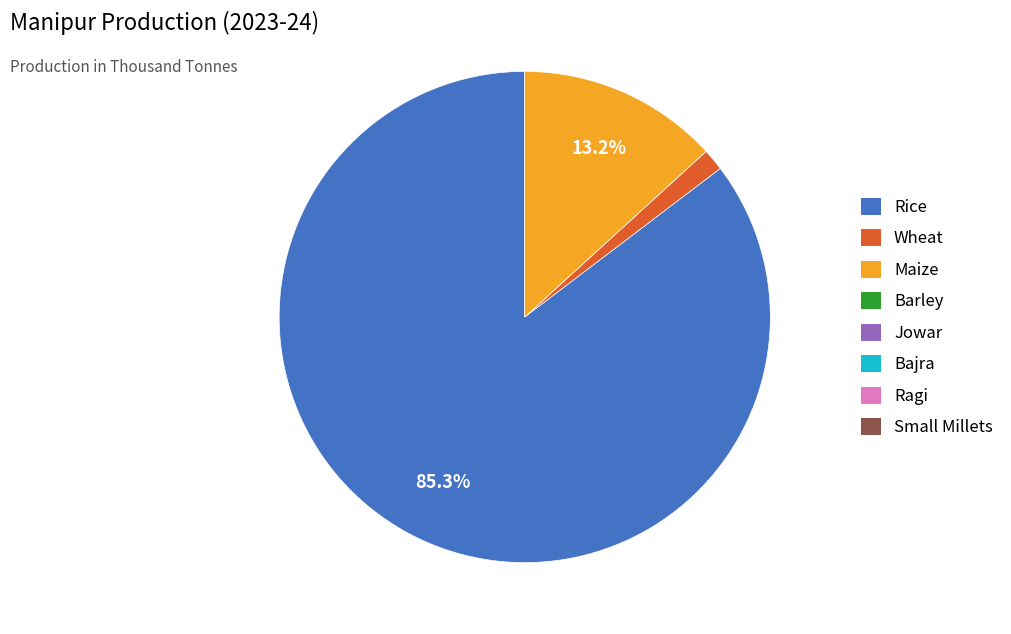

Is there a majority slice in this chart?

Yes